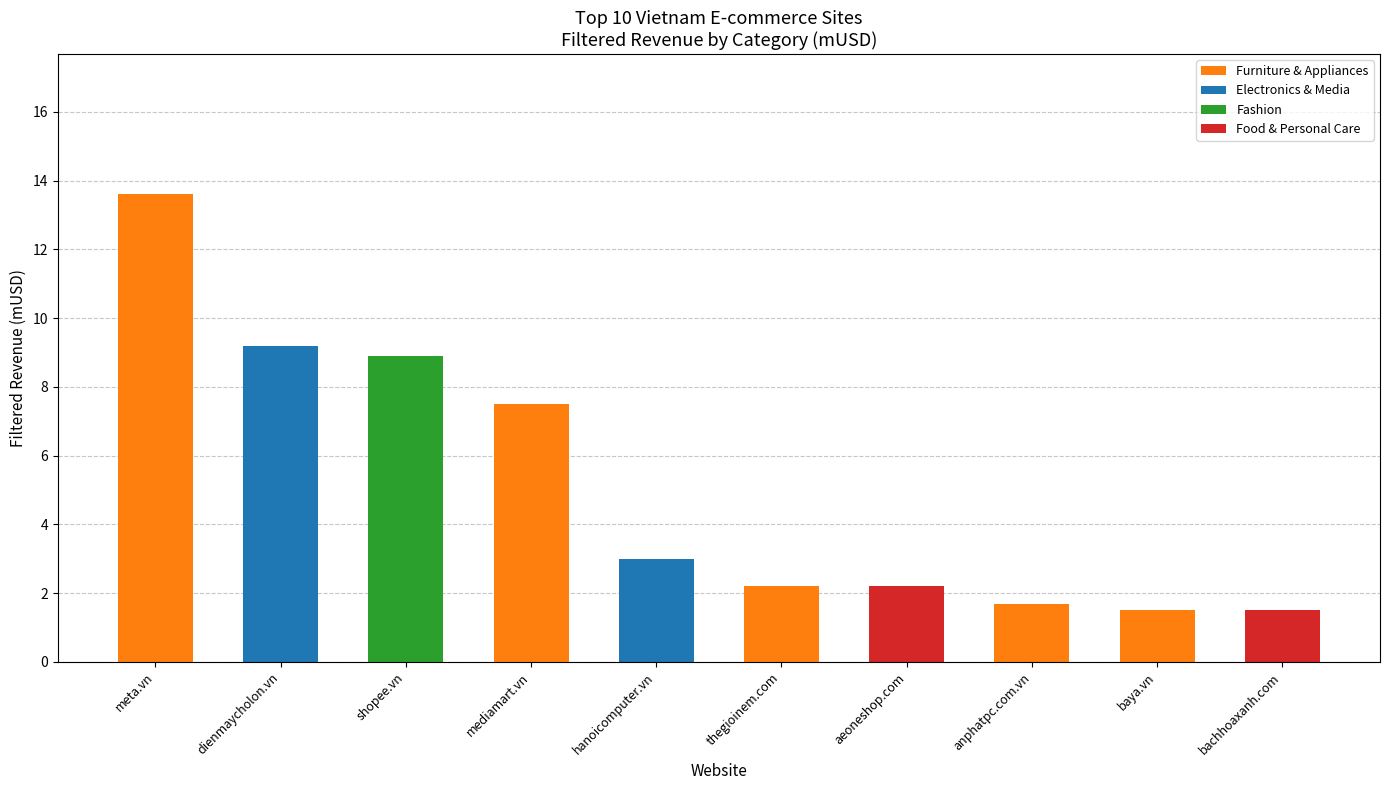

Where is Furniture & Appliances nearest to the value 6?

mediamart.vn